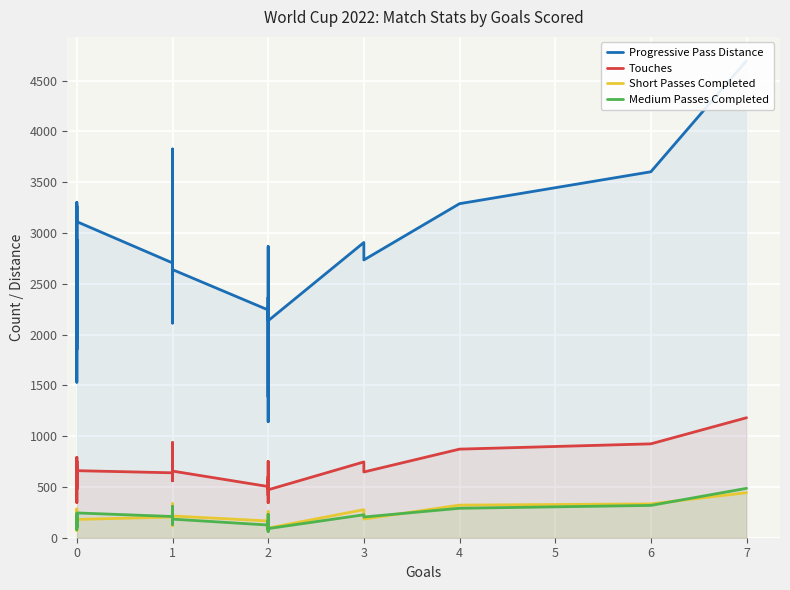

Reading left to right, transcribe all the data shown in this chart.

Progressive Pass Distance: 1950	1852	3301	2305	2598	2320	2934	1943	2741	2736	2050	2248	1531	2696	1958	3266	3111	2705	3826	2222	2707	3057	2947	2459	2332	2113	2639	2242	2866	1142	2367	1386	1575	2273	2136	2906	2734	3288	3602	4695
Touches: 549	538	754	548	654	477	791	510	635	696	560	559	347	590	560	688	660	639	937	567	752	669	728	567	561	581	656	504	751	345	604	417	442	576	472	746	647	872	924	1181
Short Passes Completed: 169	177	243	111	193	100	283	147	223	186	168	148	70	176	165	156	180	204	335	194	274	144	224	117	159	184	214	165	258	70	227	94	71	165	95	276	184	321	333	443
Medium Passes Completed: 165	100	228	162	197	109	225	122	167	214	128	145	82	158	179	214	244	209	308	155	222	252	241	153	142	131	183	125	229	62	158	70	102	173	90	226	204	290	318	486